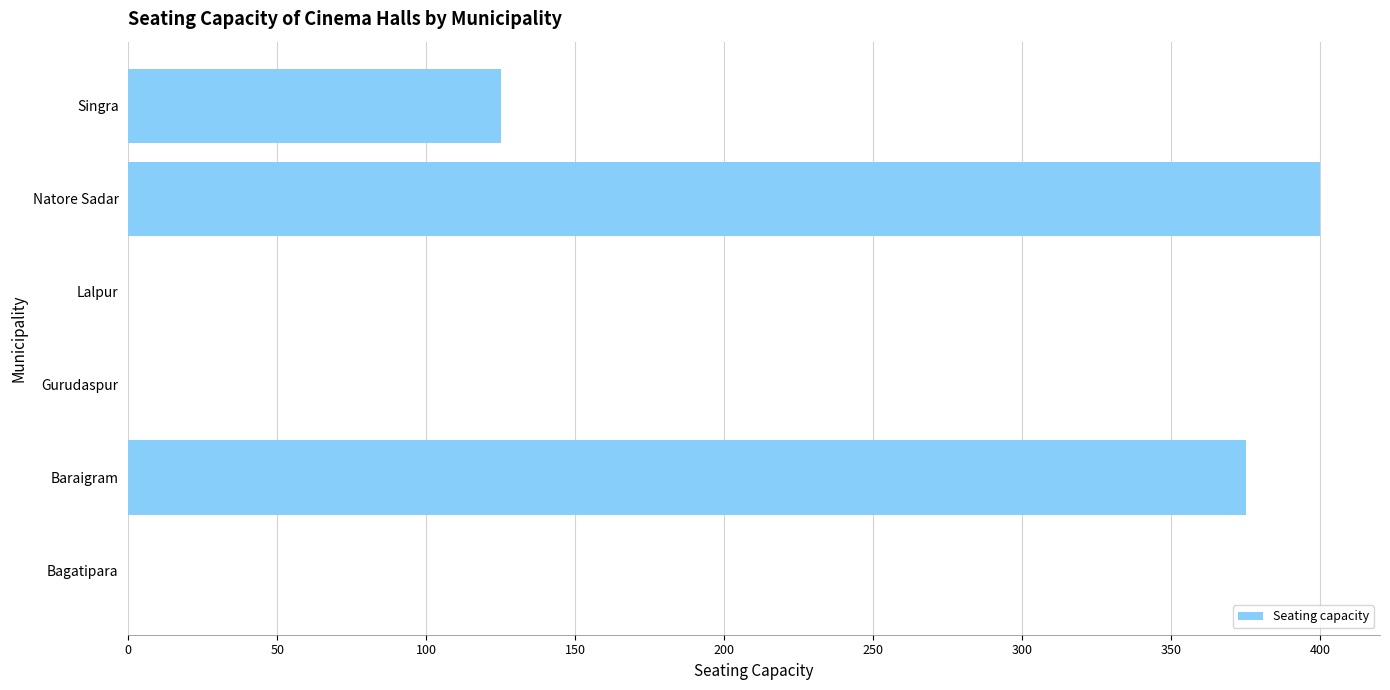

Reading top to bottom, list all the values displayed in this chart.

Singra=125	Natore Sadar=400	Lalpur=0	Gurudaspur=0	Baraigram=375	Bagatipara=0